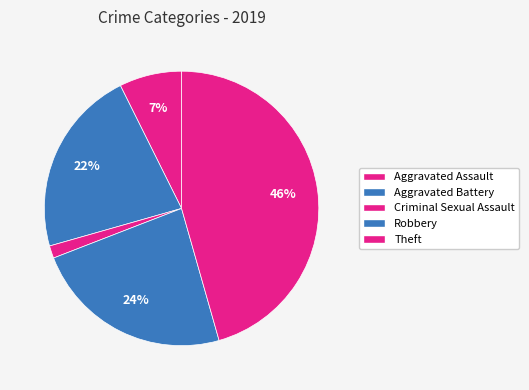

How many segments does this pie chart have?

5